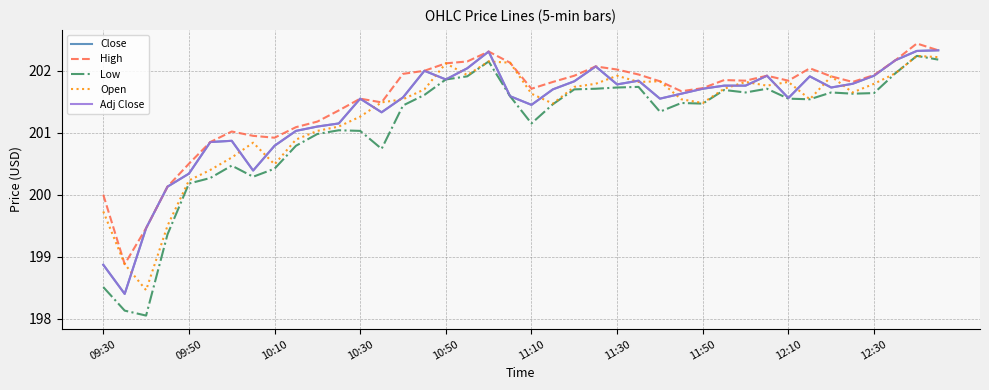

At which label is High closest to 200?

09:30